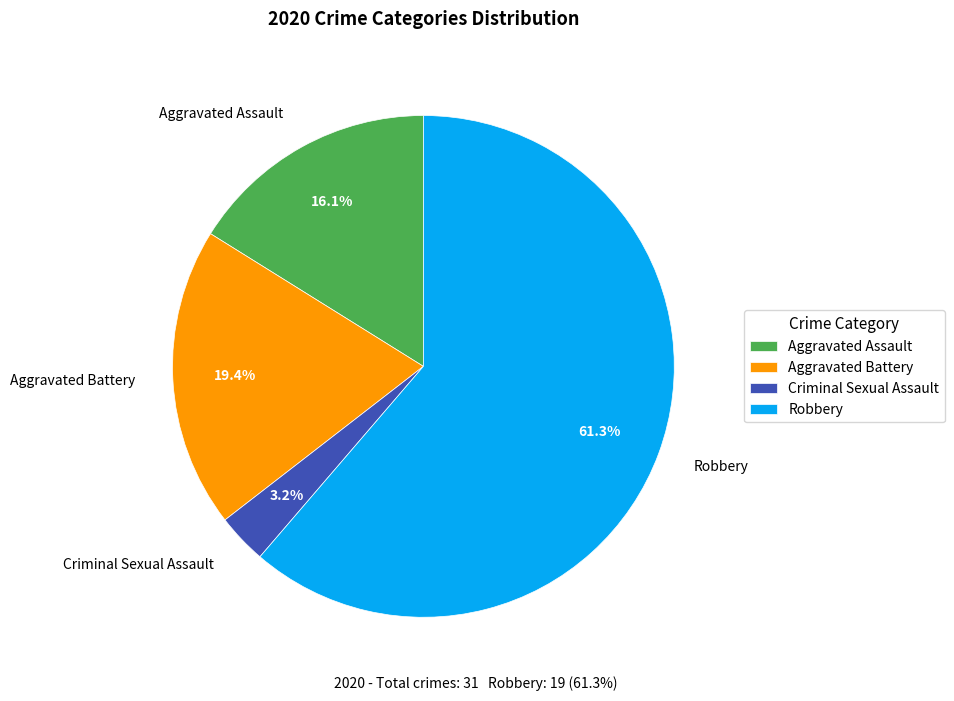

What percentage is NOT represented by Criminal Sexual Assault?

96.8%